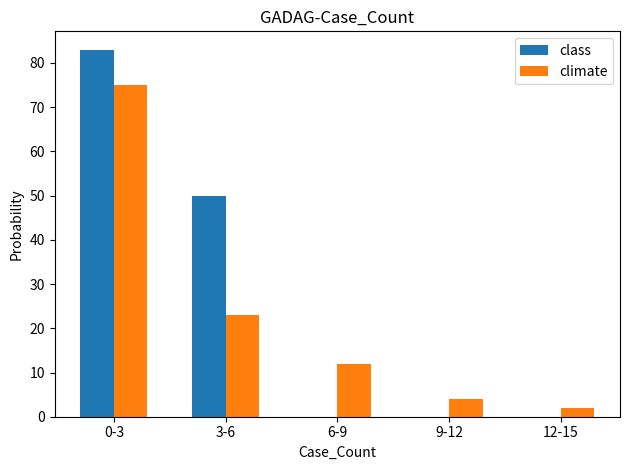

What is the maximum value for class?

83